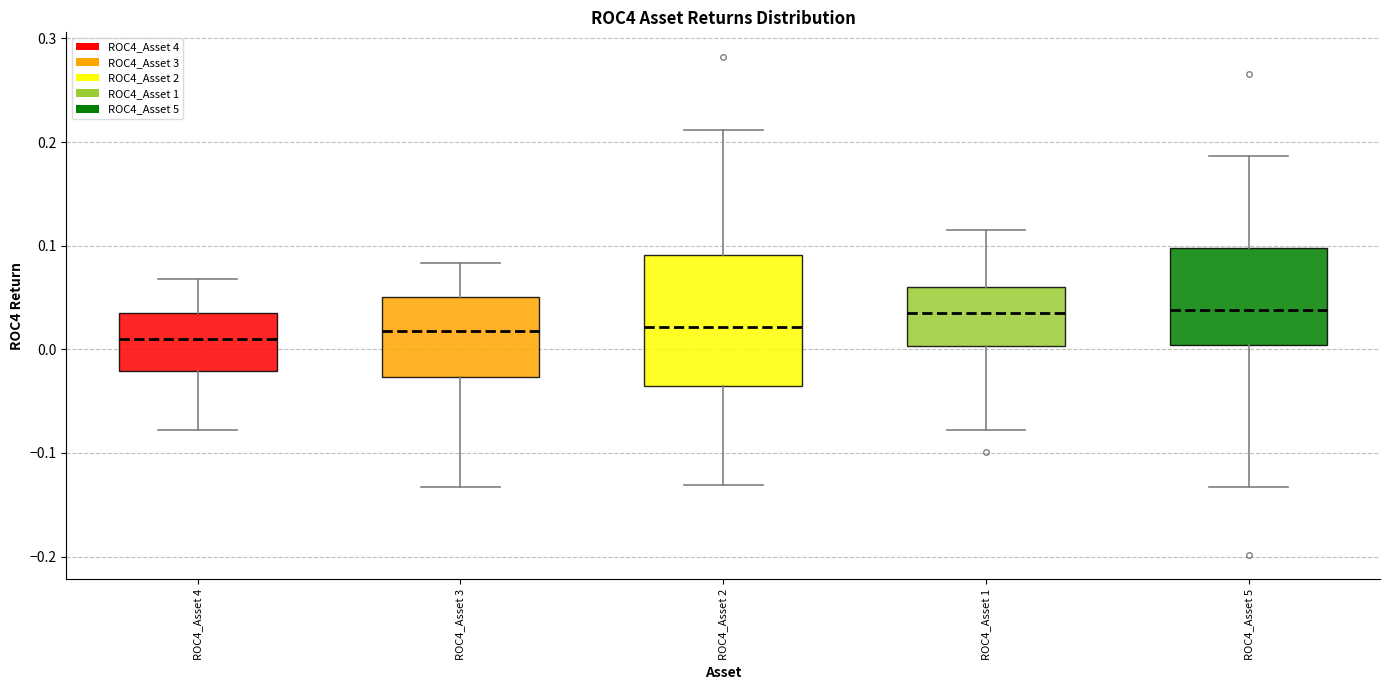

Reading left to right, transcribe this box plot: for each box, give where its median line is, the range the box spans, and where its two whiskers end, as read against the y-axis. The values are not printed on the chart, so give them approximately, as read against the axis.

ROC4_Asset 4: median 0.01, box -0.02 to 0.04, whiskers -0.08 to 0.07
ROC4_Asset 3: median 0.02, box -0.03 to 0.05, whiskers -0.13 to 0.08
ROC4_Asset 2: median 0.02, box -0.04 to 0.09, whiskers -0.13 to 0.21
ROC4_Asset 1: median 0.04, box 0.00 to 0.06, whiskers -0.08 to 0.12
ROC4_Asset 5: median 0.04, box 0.00 to 0.10, whiskers -0.13 to 0.19